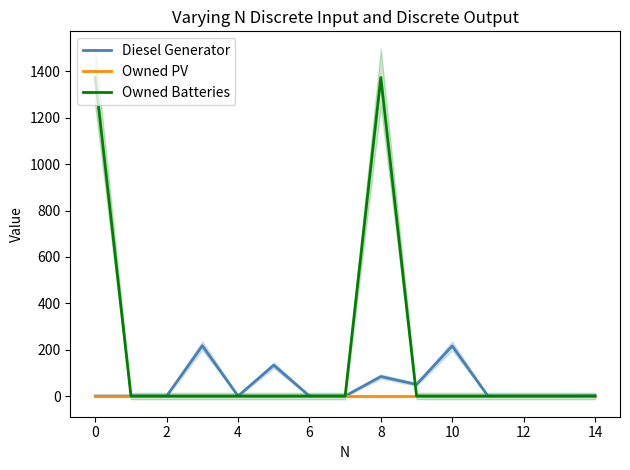

What are all the series names shown in the legend?

Diesel Generator, Owned PV, Owned Batteries